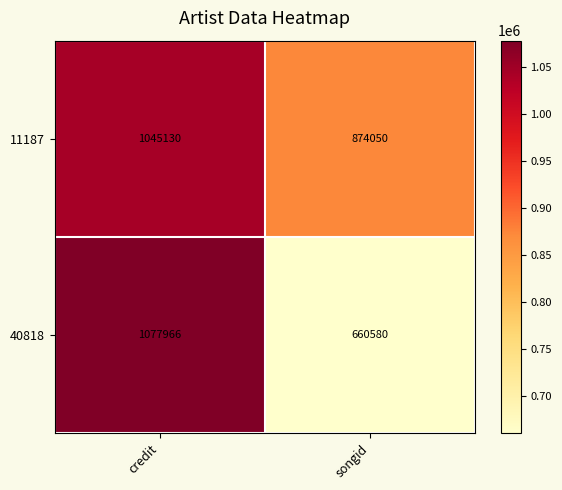

Count the number of data series in this chart.

2